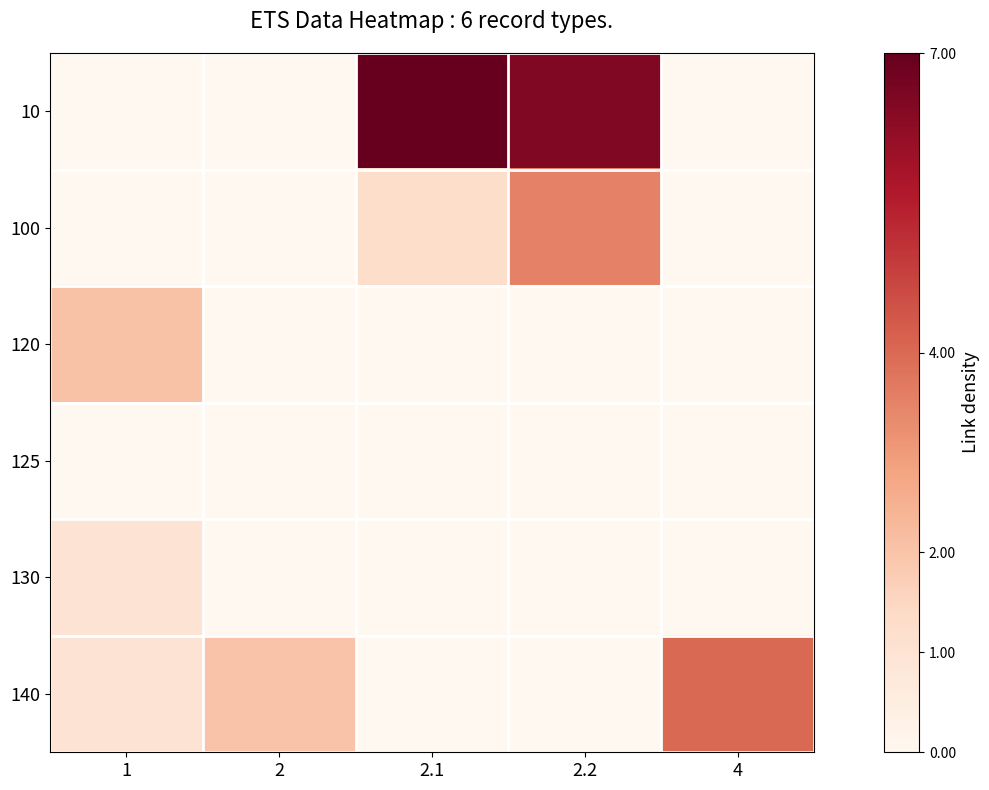

Which series has the largest range (max minus min)?

10